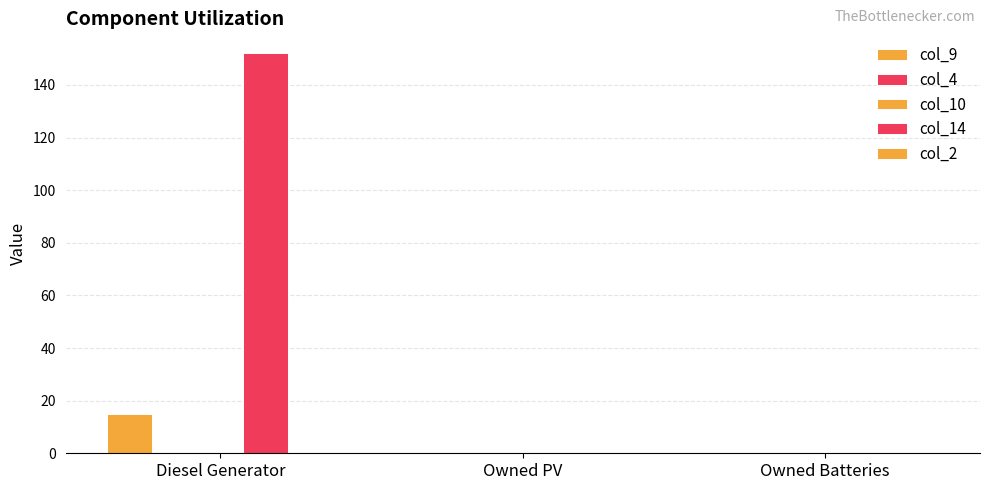

Reading left to right, extract all data points from this chart.

col_9: 15.0	0.0	0.0
col_4: 0.0	0.0	0.0
col_10: 0.0	0.0	0.0
col_14: 152.0	0.0	0.0
col_2: 0.0	0.0	0.0